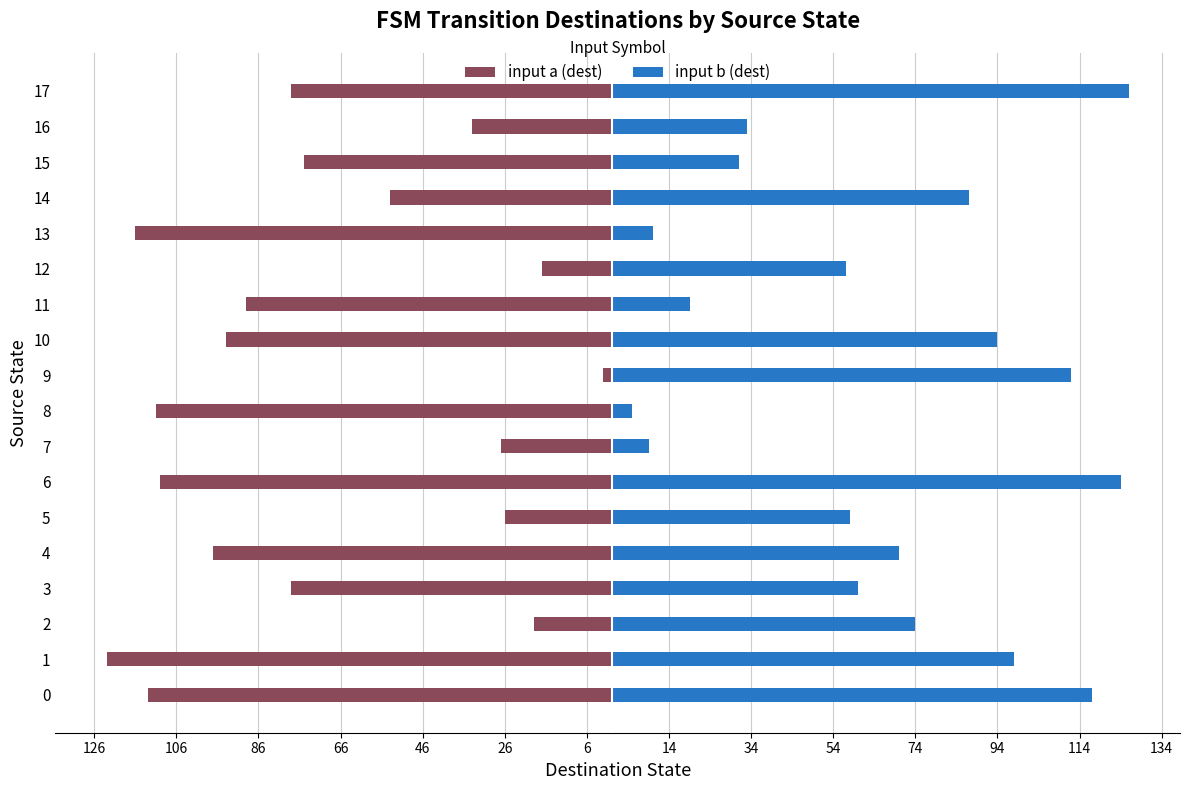

Reading left to right, transcribe all the data shown in this chart.

input a (dest): -113	-123	-19	-78	-97	-26	-110	-27	-111	-2	-94	-89	-17	-116	-54	-75	-34	-78
input b (dest): 117	98	74	60	70	58	124	9	5	112	94	19	57	10	87	31	33	126